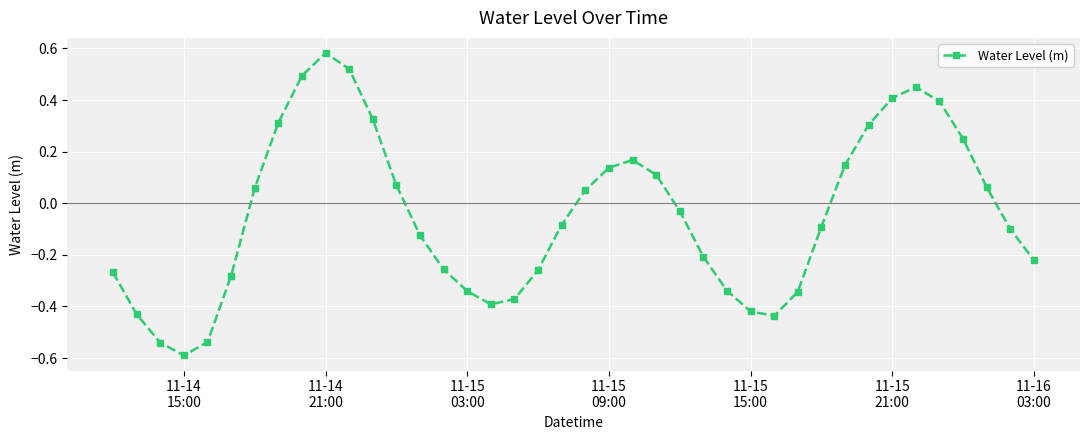

True or false: there are more than 0 points higher than both neighbors.

True